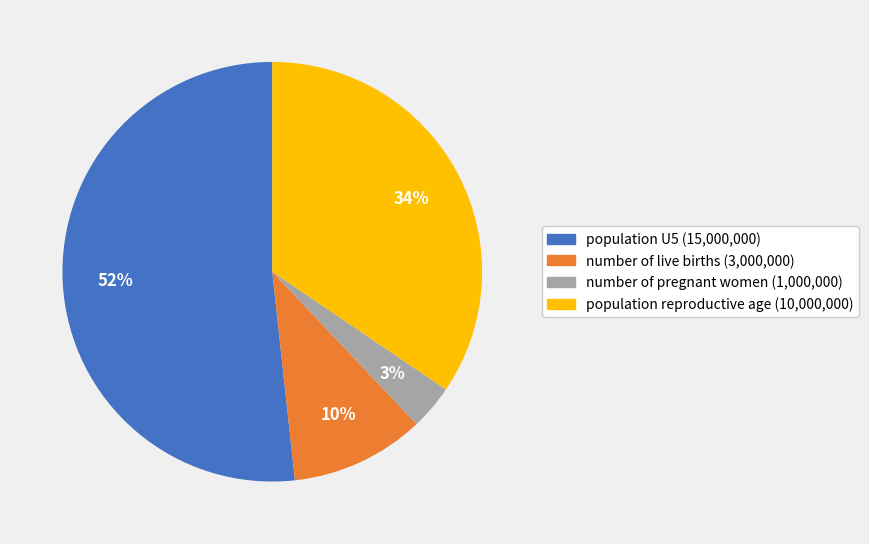

To the nearest percent, what percentage of the pie is number of live births?

10%